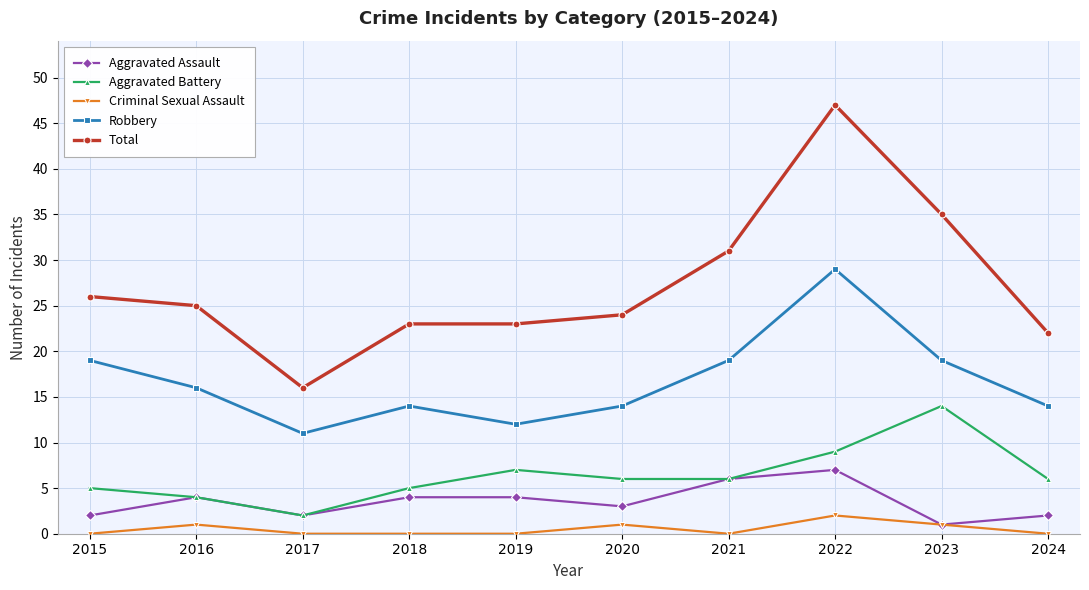

True or false: Criminal Sexual Assault has more than 0 interior local peaks.

True